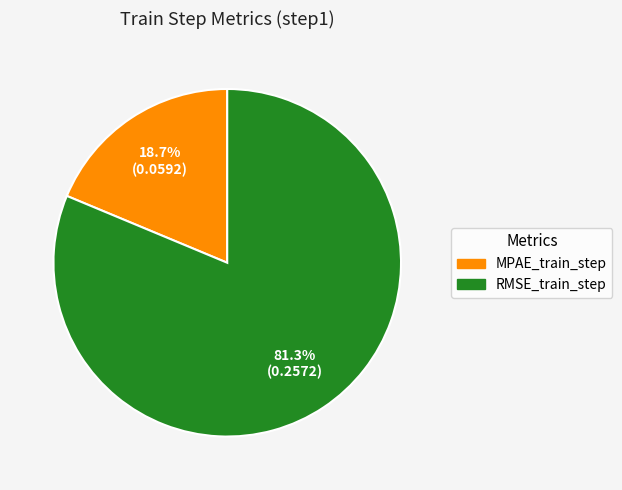

To the nearest percent, what is the average slice percentage?

50%